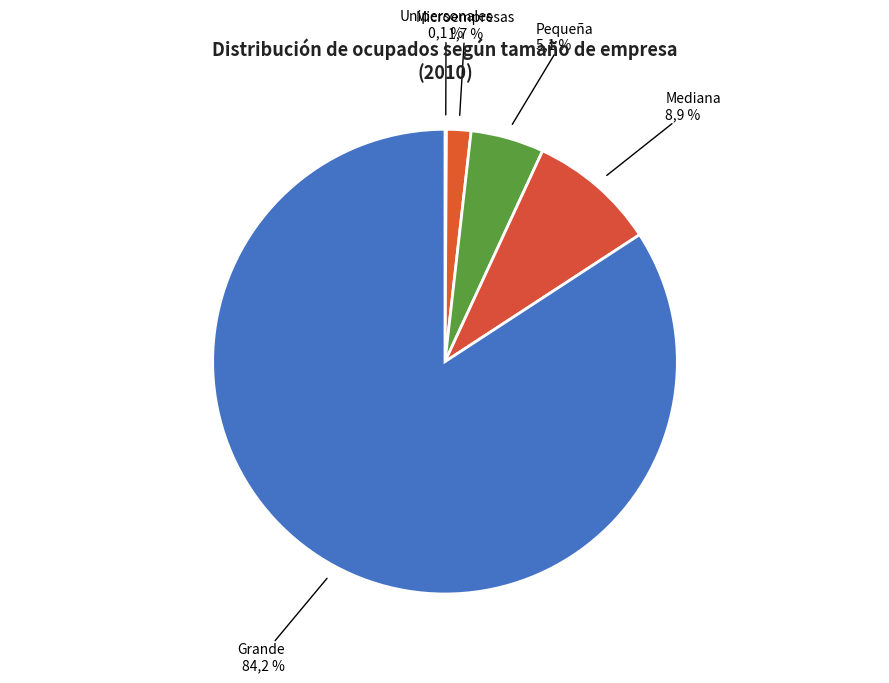

True or false: Grande accounts for 98% of the total.

False